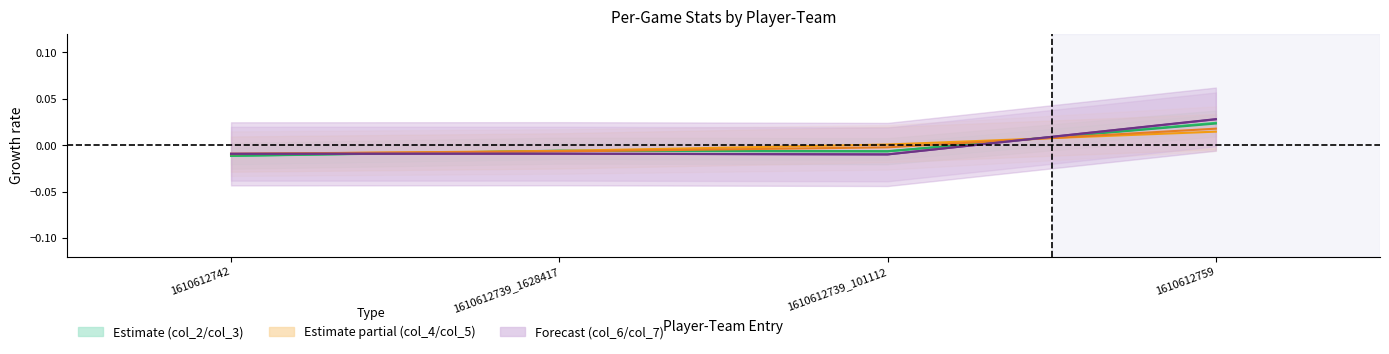

What position from the left is 1610612742?

1